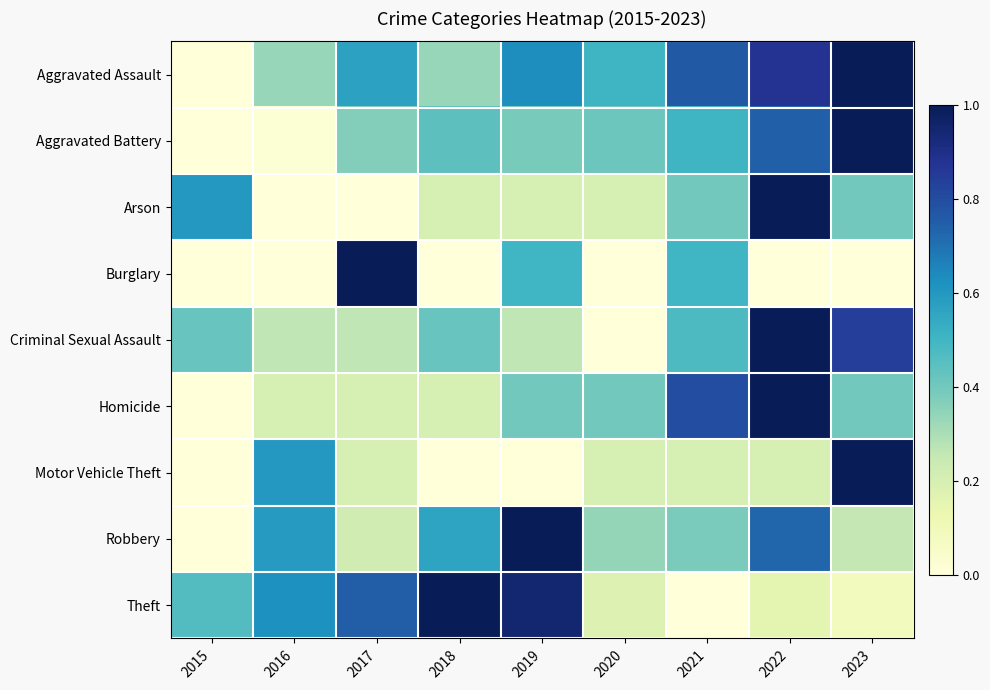

What is the spread (max minus min) of values at 2018?

1.0